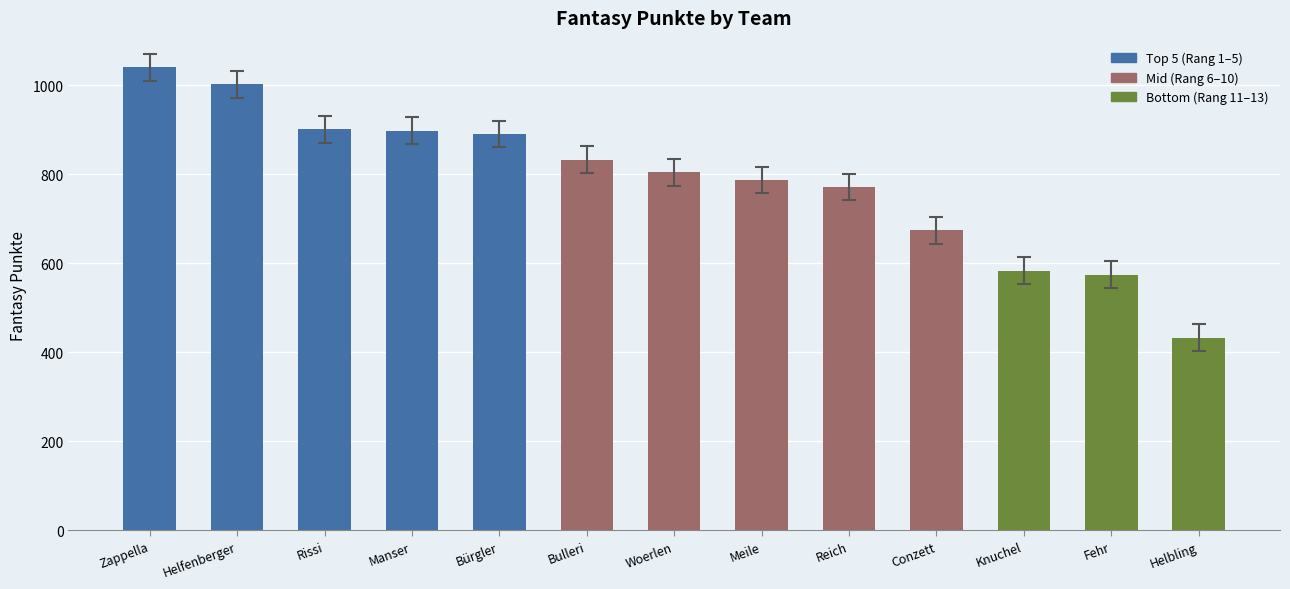

What is the value of the 2nd bar from the left?

1002